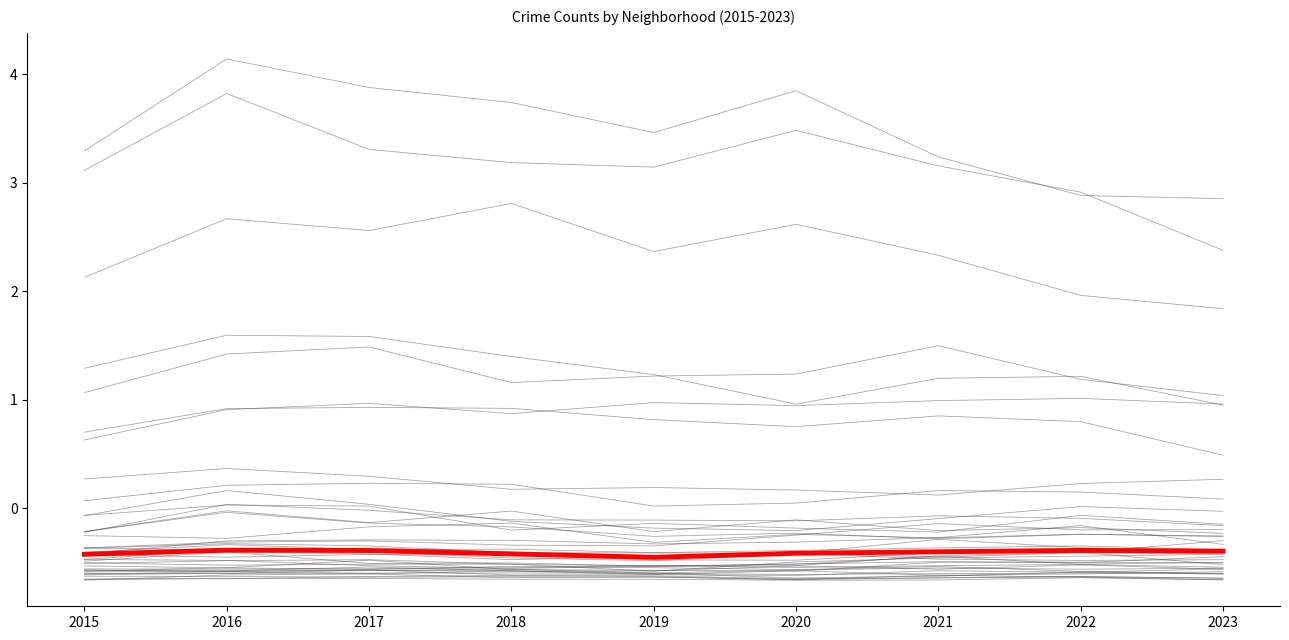

Where is the first local maximum?

2016